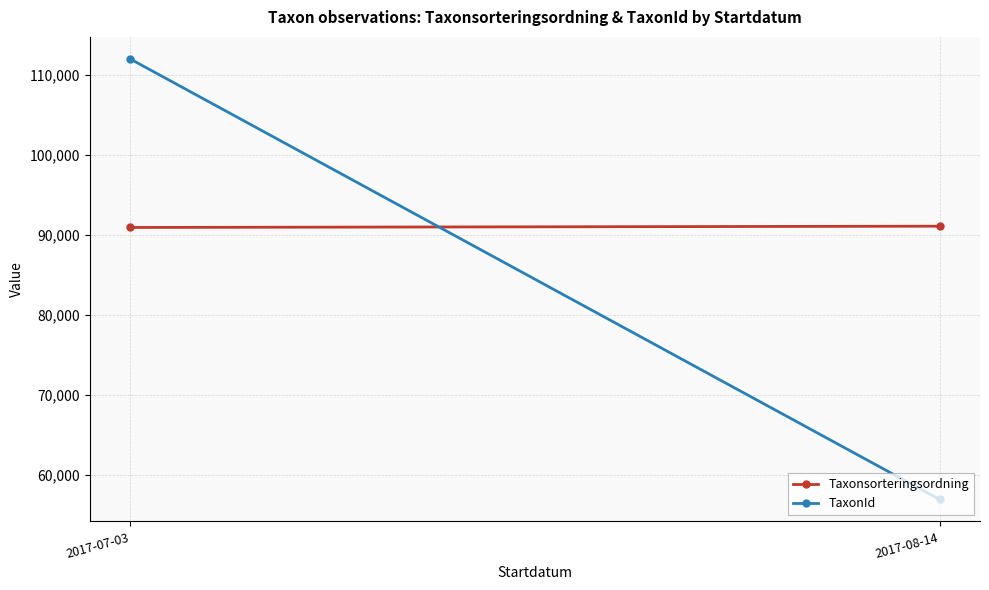

What is the difference between the highest and lowest values at 2017-07-03?

21051.8